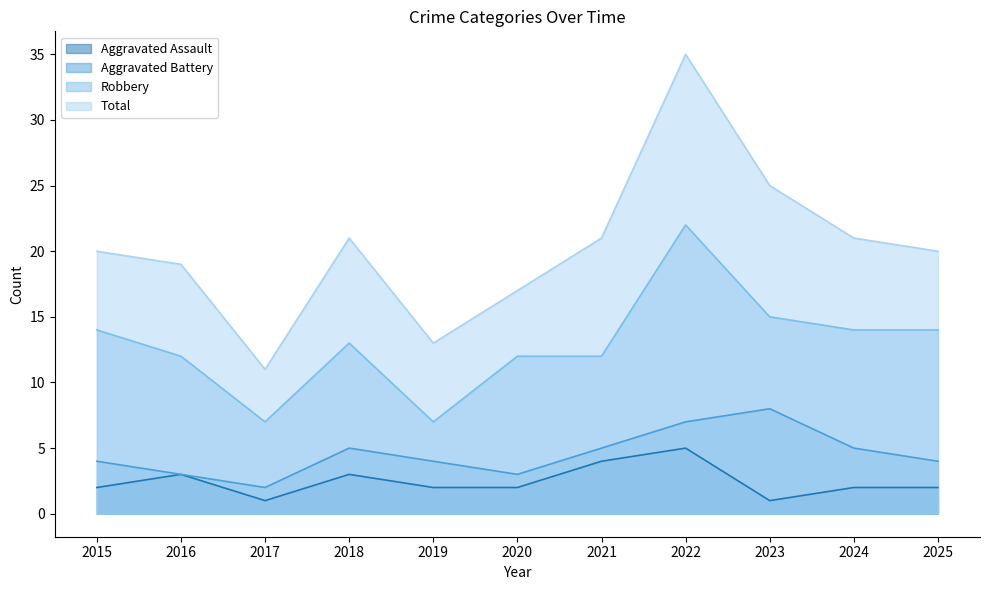

Where is Aggravated Assault nearest to the value 3?

2016